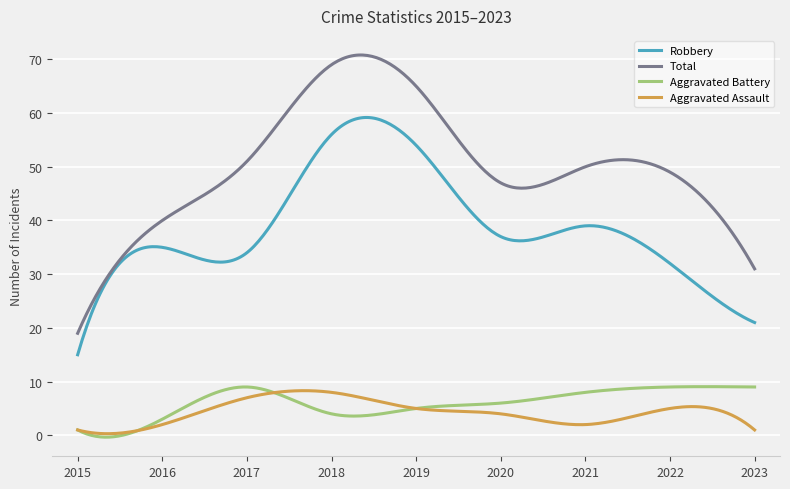

True or false: Aggravated Battery and Robbery intersect in this chart.

False